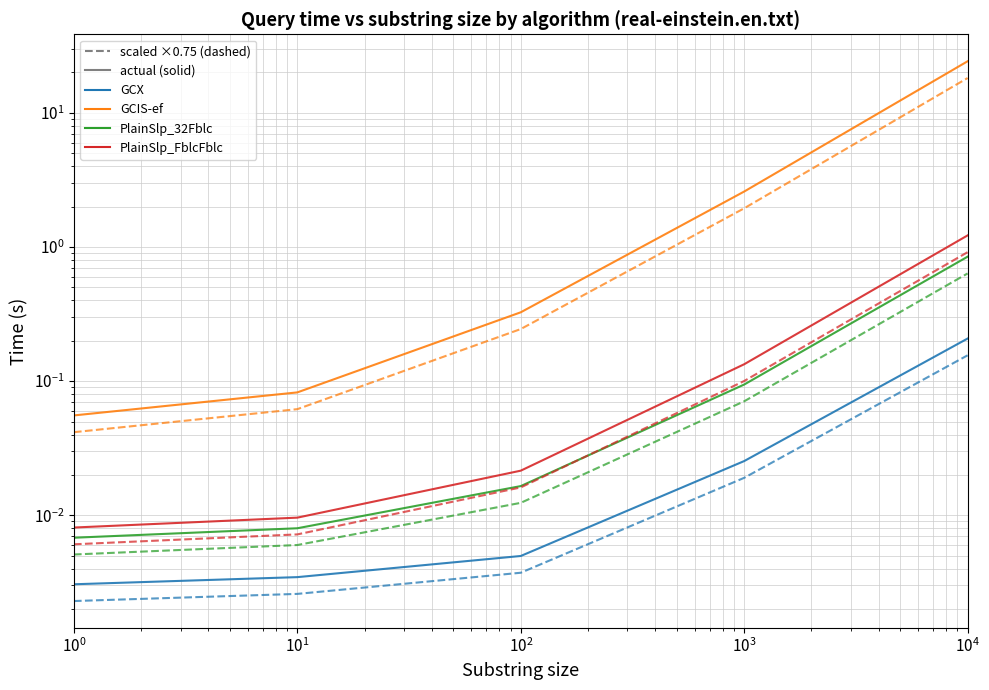

At which label does GCIS-ef reach its minimum?

1